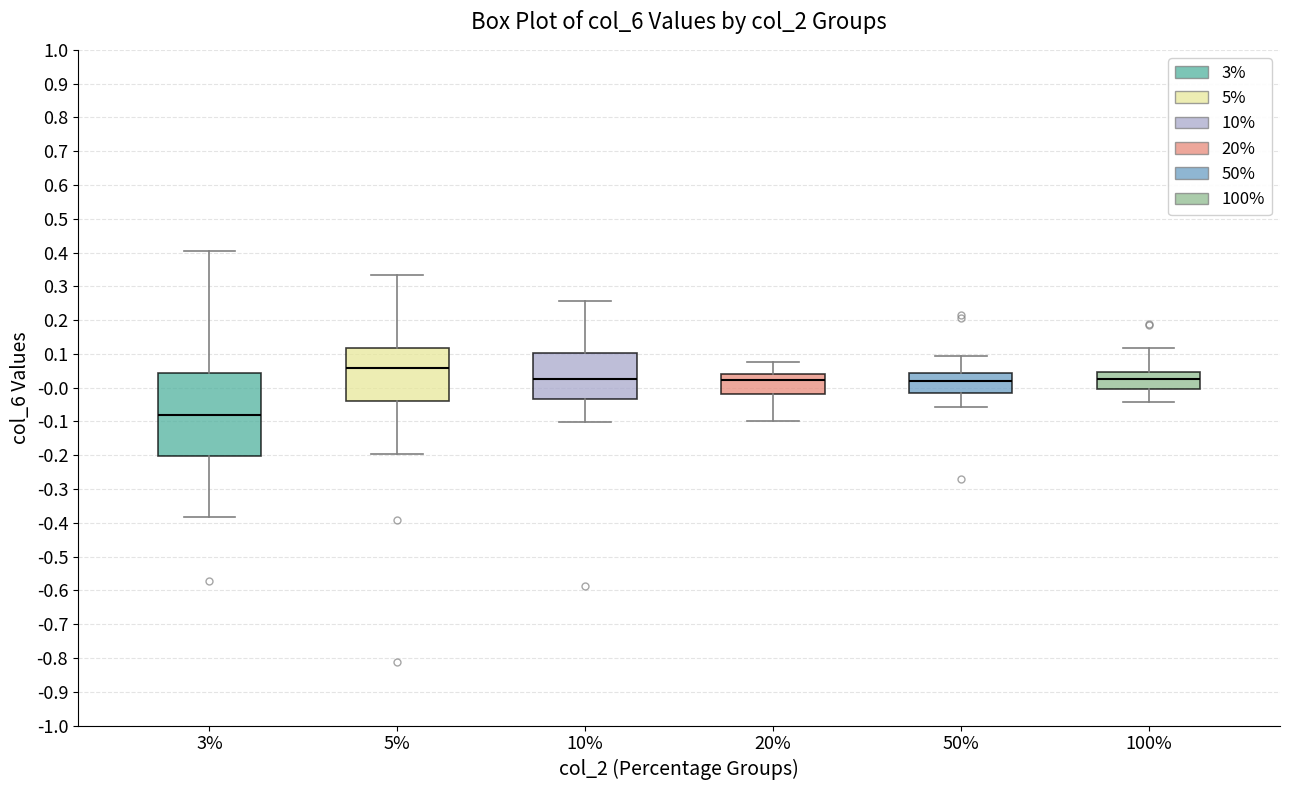

Which box's median line is the lowest?

3%